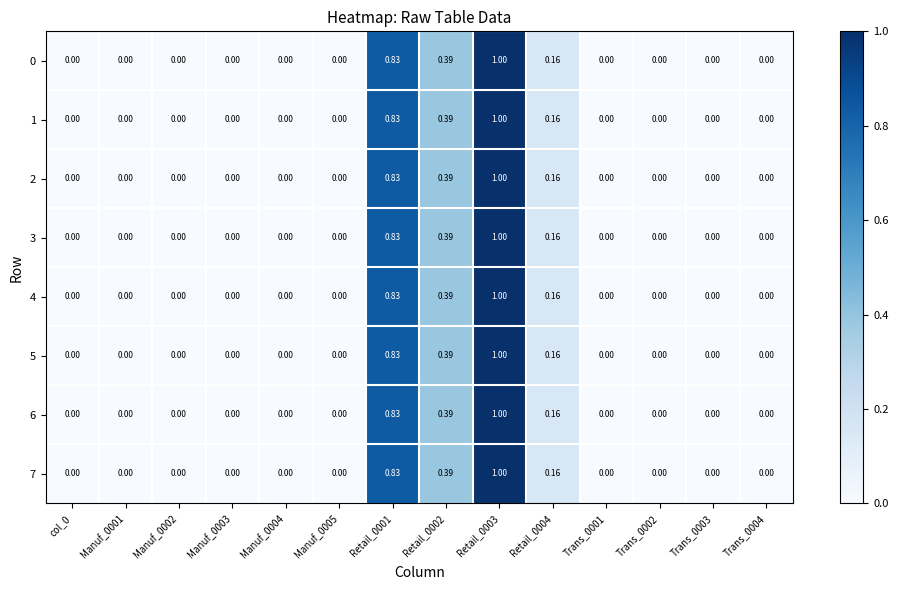

Reading left to right, list all the values displayed in this chart.

0: col_0=0.0	Manuf_0001=0.0	Manuf_0002=0.0	Manuf_0003=0.0	Manuf_0004=0.0	Manuf_0005=0.0	Retail_0001=0.8	Retail_0002=0.4	Retail_0003=1.0	Retail_0004=0.2	Trans_0001=0.0	Trans_0002=0.0	Trans_0003=0.0	Trans_0004=0.0
1: col_0=0.0	Manuf_0001=0.0	Manuf_0002=0.0	Manuf_0003=0.0	Manuf_0004=0.0	Manuf_0005=0.0	Retail_0001=0.8	Retail_0002=0.4	Retail_0003=1.0	Retail_0004=0.2	Trans_0001=0.0	Trans_0002=0.0	Trans_0003=0.0	Trans_0004=0.0
2: col_0=0.0	Manuf_0001=0.0	Manuf_0002=0.0	Manuf_0003=0.0	Manuf_0004=0.0	Manuf_0005=0.0	Retail_0001=0.8	Retail_0002=0.4	Retail_0003=1.0	Retail_0004=0.2	Trans_0001=0.0	Trans_0002=0.0	Trans_0003=0.0	Trans_0004=0.0
3: col_0=0.0	Manuf_0001=0.0	Manuf_0002=0.0	Manuf_0003=0.0	Manuf_0004=0.0	Manuf_0005=0.0	Retail_0001=0.8	Retail_0002=0.4	Retail_0003=1.0	Retail_0004=0.2	Trans_0001=0.0	Trans_0002=0.0	Trans_0003=0.0	Trans_0004=0.0
4: col_0=0.0	Manuf_0001=0.0	Manuf_0002=0.0	Manuf_0003=0.0	Manuf_0004=0.0	Manuf_0005=0.0	Retail_0001=0.8	Retail_0002=0.4	Retail_0003=1.0	Retail_0004=0.2	Trans_0001=0.0	Trans_0002=0.0	Trans_0003=0.0	Trans_0004=0.0
5: col_0=0.0	Manuf_0001=0.0	Manuf_0002=0.0	Manuf_0003=0.0	Manuf_0004=0.0	Manuf_0005=0.0	Retail_0001=0.8	Retail_0002=0.4	Retail_0003=1.0	Retail_0004=0.2	Trans_0001=0.0	Trans_0002=0.0	Trans_0003=0.0	Trans_0004=0.0
6: col_0=0.0	Manuf_0001=0.0	Manuf_0002=0.0	Manuf_0003=0.0	Manuf_0004=0.0	Manuf_0005=0.0	Retail_0001=0.8	Retail_0002=0.4	Retail_0003=1.0	Retail_0004=0.2	Trans_0001=0.0	Trans_0002=0.0	Trans_0003=0.0	Trans_0004=0.0
7: col_0=0.0	Manuf_0001=0.0	Manuf_0002=0.0	Manuf_0003=0.0	Manuf_0004=0.0	Manuf_0005=0.0	Retail_0001=0.8	Retail_0002=0.4	Retail_0003=1.0	Retail_0004=0.2	Trans_0001=0.0	Trans_0002=0.0	Trans_0003=0.0	Trans_0004=0.0